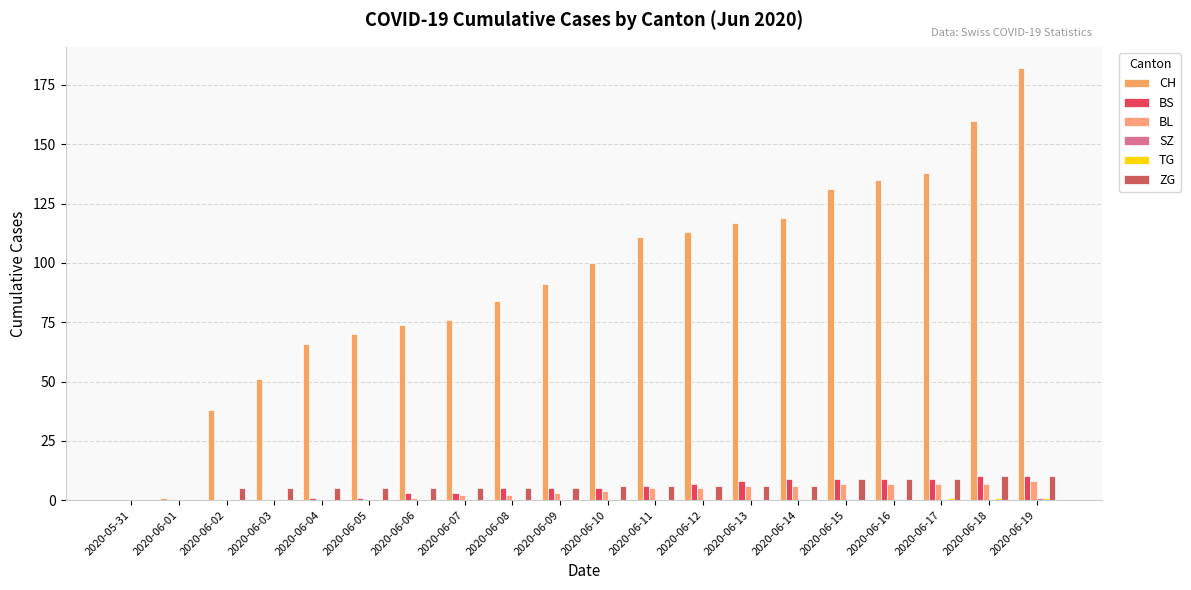

Reading right to left, what are all the values shown in this chart?

CH: 2020-06-19=182	2020-06-18=160	2020-06-17=138	2020-06-16=135	2020-06-15=131	2020-06-14=119	2020-06-13=117	2020-06-12=113	2020-06-11=111	2020-06-10=100	2020-06-09=91	2020-06-08=84	2020-06-07=76	2020-06-06=74	2020-06-05=70	2020-06-04=66	2020-06-03=51	2020-06-02=38	2020-06-01=1	2020-05-31=0
BS: 2020-06-19=10	2020-06-18=10	2020-06-17=9	2020-06-16=9	2020-06-15=9	2020-06-14=9	2020-06-13=8	2020-06-12=7	2020-06-11=6	2020-06-10=5	2020-06-09=5	2020-06-08=5	2020-06-07=3	2020-06-06=3	2020-06-05=1	2020-06-04=1	2020-06-03=0	2020-06-02=0	2020-06-01=0	2020-05-31=0
BL: 2020-06-19=8	2020-06-18=7	2020-06-17=7	2020-06-16=7	2020-06-15=7	2020-06-14=6	2020-06-13=6	2020-06-12=5	2020-06-11=5	2020-06-10=4	2020-06-09=3	2020-06-08=2	2020-06-07=2	2020-06-06=1	2020-06-05=0	2020-06-04=0	2020-06-03=0	2020-06-02=0	2020-06-01=0	2020-05-31=0
SZ: 2020-06-19=1	2020-06-18=0	2020-06-17=0	2020-06-16=0	2020-06-15=0	2020-06-14=0	2020-06-13=0	2020-06-12=0	2020-06-11=0	2020-06-10=0	2020-06-09=0	2020-06-08=0	2020-06-07=0	2020-06-06=0	2020-06-05=0	2020-06-04=0	2020-06-03=0	2020-06-02=0	2020-06-01=0	2020-05-31=0
TG: 2020-06-19=1	2020-06-18=1	2020-06-17=1	2020-06-16=0	2020-06-15=0	2020-06-14=0	2020-06-13=0	2020-06-12=0	2020-06-11=0	2020-06-10=0	2020-06-09=0	2020-06-08=0	2020-06-07=0	2020-06-06=0	2020-06-05=0	2020-06-04=0	2020-06-03=0	2020-06-02=0	2020-06-01=0	2020-05-31=0
ZG: 2020-06-19=10	2020-06-18=10	2020-06-17=9	2020-06-16=9	2020-06-15=9	2020-06-14=6	2020-06-13=6	2020-06-12=6	2020-06-11=6	2020-06-10=6	2020-06-09=5	2020-06-08=5	2020-06-07=5	2020-06-06=5	2020-06-05=5	2020-06-04=5	2020-06-03=5	2020-06-02=5	2020-06-01=0	2020-05-31=0